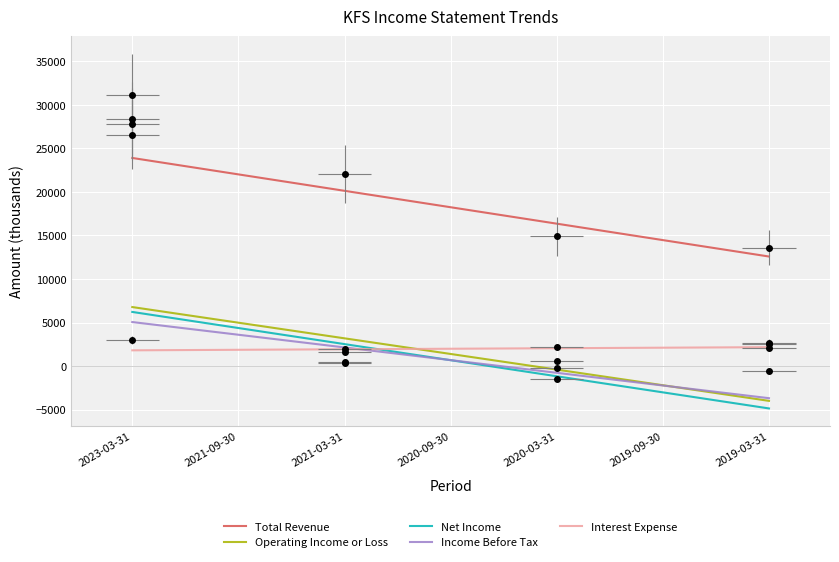

What is the total value across all series at 11?

5634.6